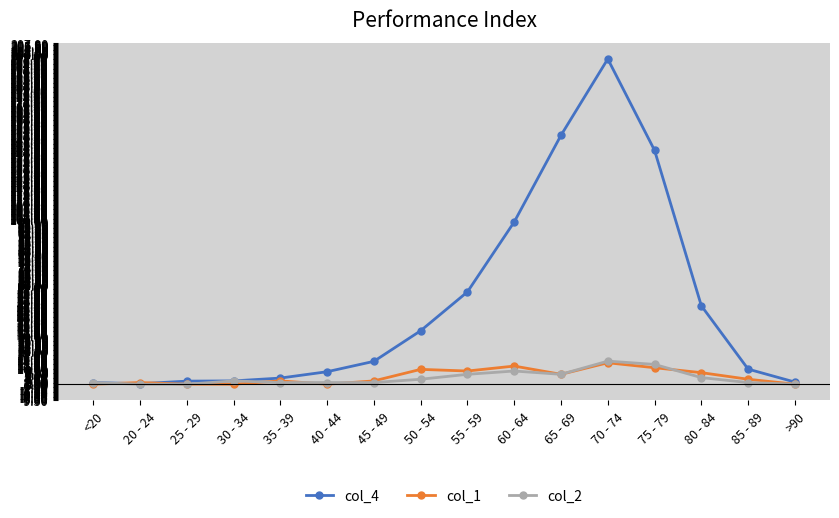

Which label corresponds to the largest value in the chart?

70 - 74